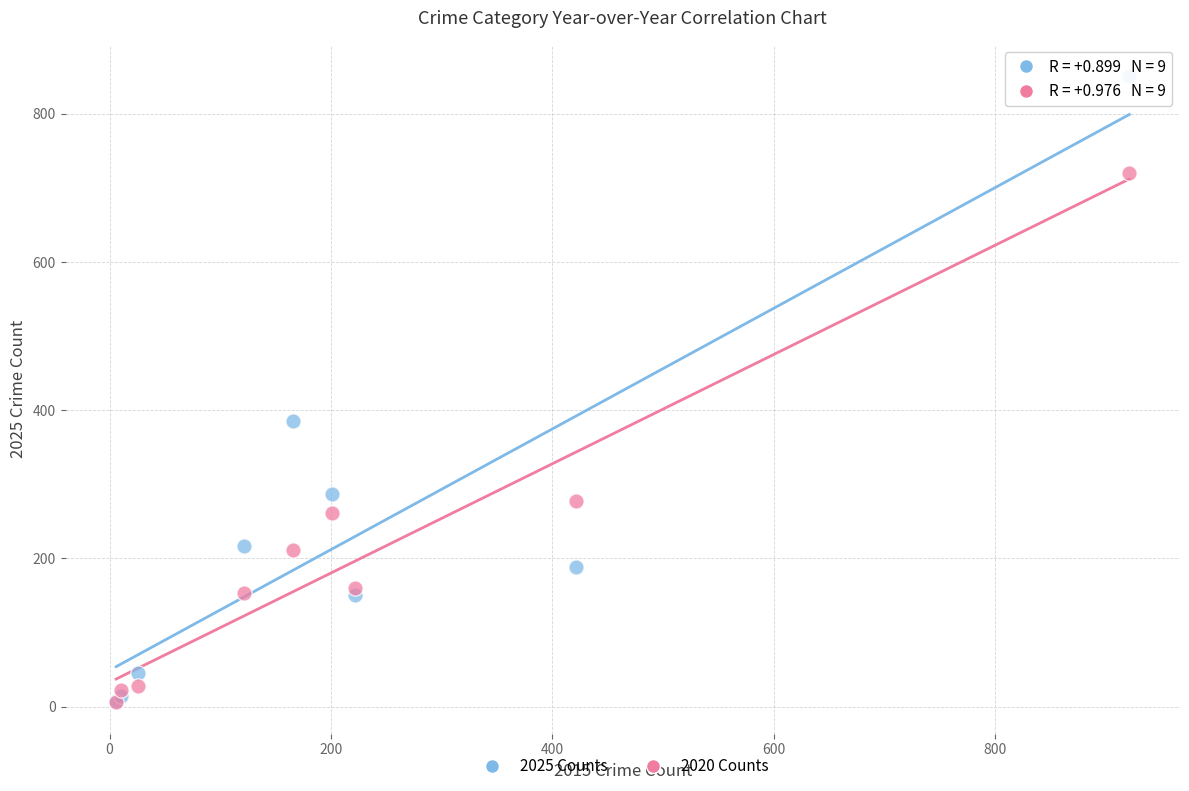

Across all series, what Y value is closest to 428?

385